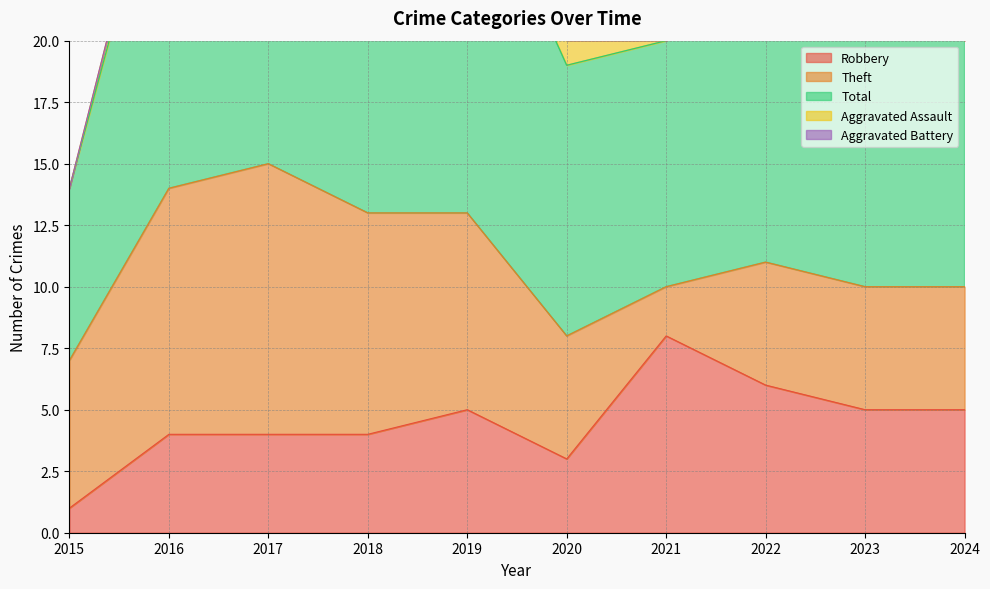

Reading left to right, list all the values displayed in this chart.

Robbery: 2015=1	2016=4	2017=4	2018=4	2019=5	2020=3	2021=8	2022=6	2023=5	2024=5
Theft: 2015=6	2016=10	2017=11	2018=9	2019=8	2020=5	2021=2	2022=5	2023=5	2024=5
Total: 2015=7	2016=15	2017=16	2018=13	2019=15	2020=11	2021=10	2022=13	2023=13	2024=10
Aggravated Assault: 2015=0	2016=1	2017=1	2018=0	2019=1	2020=1	2021=0	2022=1	2023=1	2024=0
Aggravated Battery: 2015=0	2016=0	2017=0	2018=0	2019=1	2020=2	2021=0	2022=1	2023=2	2024=0